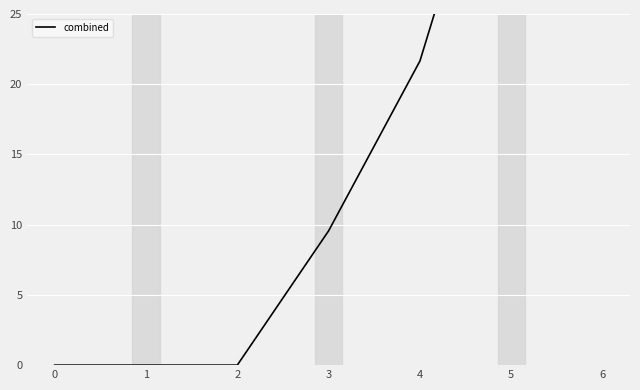

The value at 2 is 22.2. True or false?

False